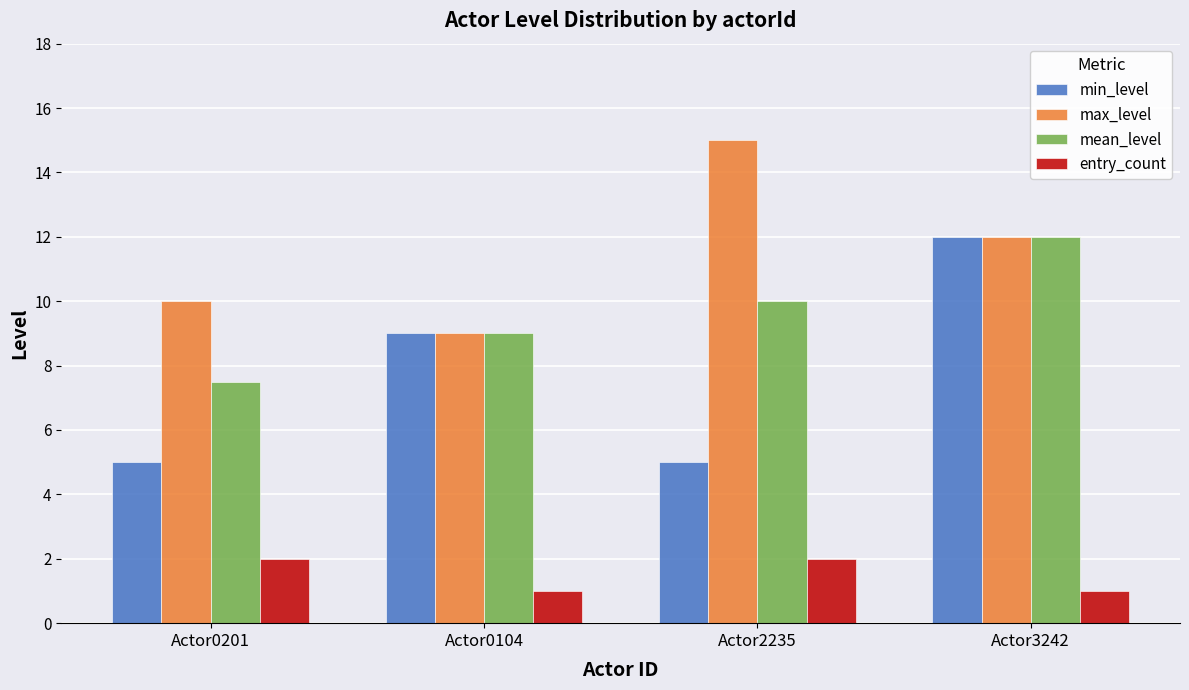

At which category does the chart reach its peak across all series?

Actor2235